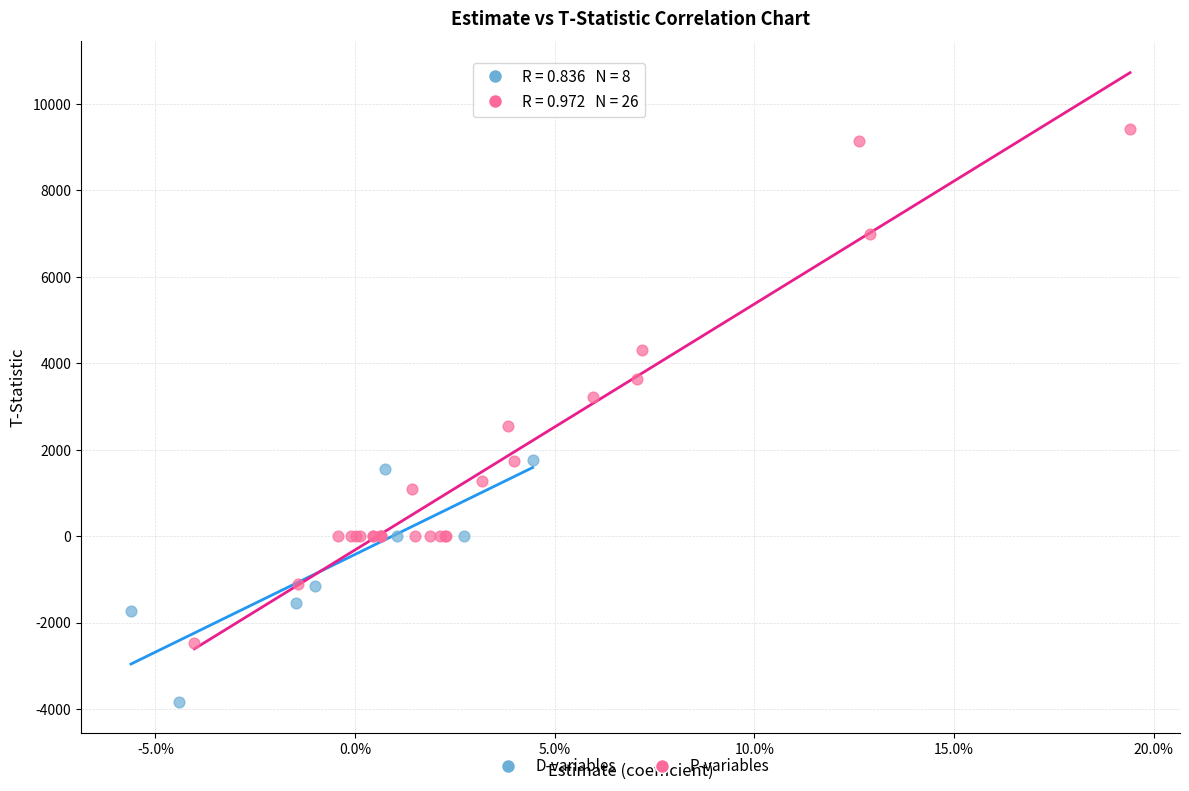

Which series has the widest spread of Y values?

P-variables